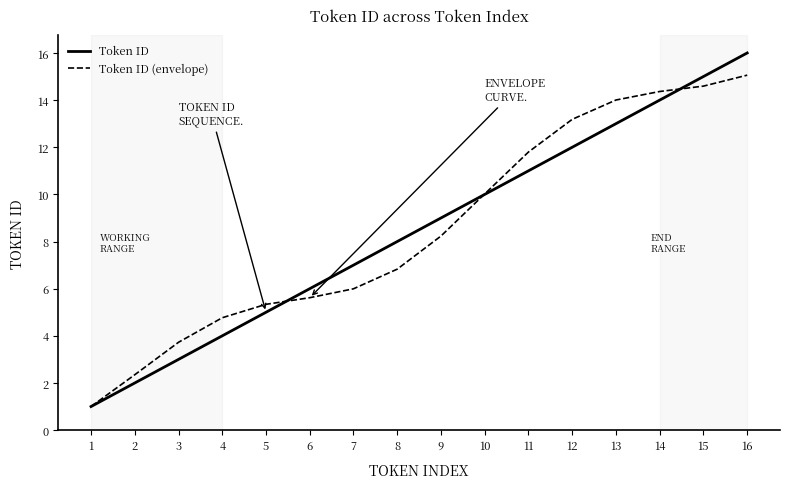

What is the approximate value of Token ID (envelope) at 3?

3.7